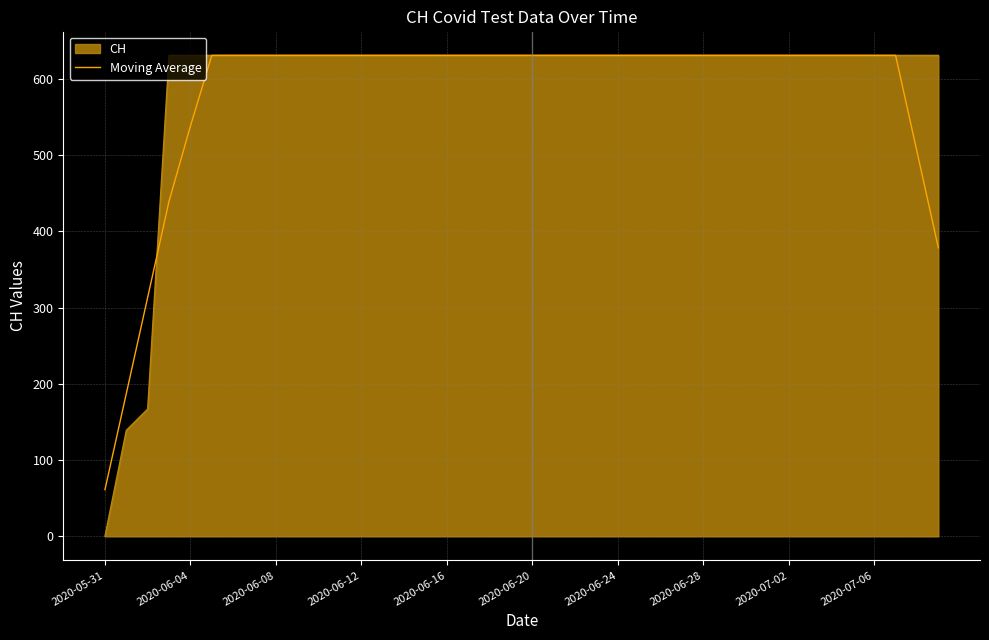

What is the greatest value displayed?

631.0